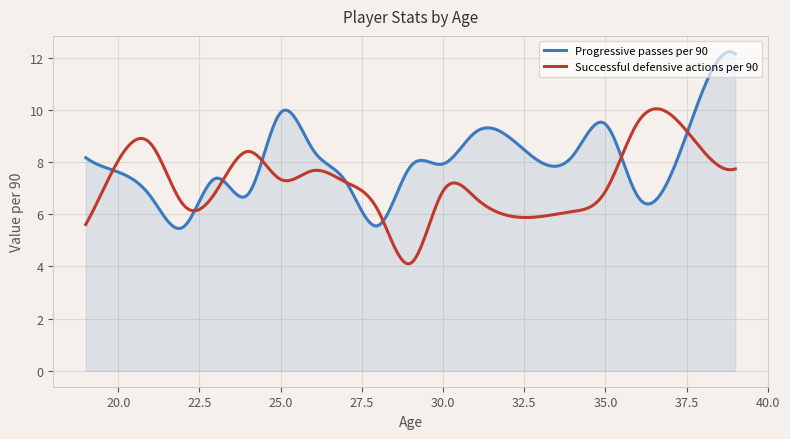

Which series has the largest total across all categories?

Progressive passes per 90